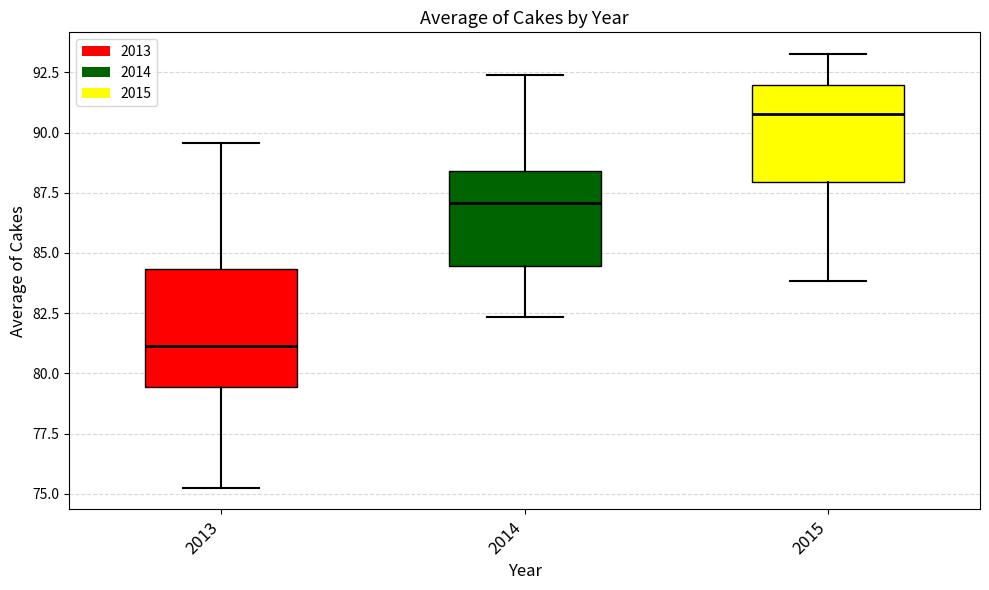

Where does the upper whisker of the box at x = 2014 end on the y-axis? The values are not printed on the chart, so give them approximately, as read against the axis.

92.5